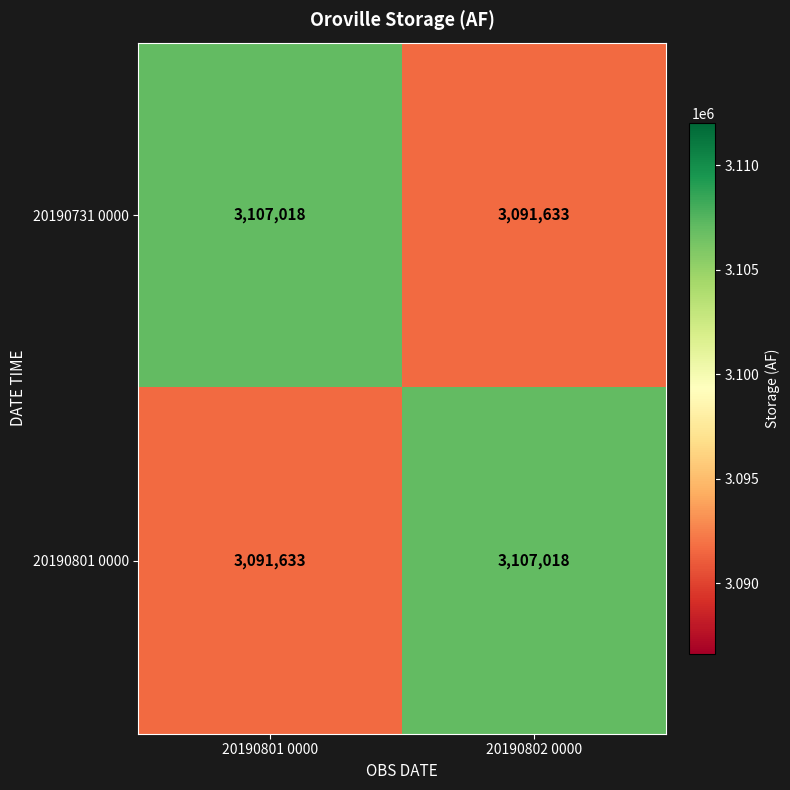

At how many categories does at least one series exceed 3097388?

2